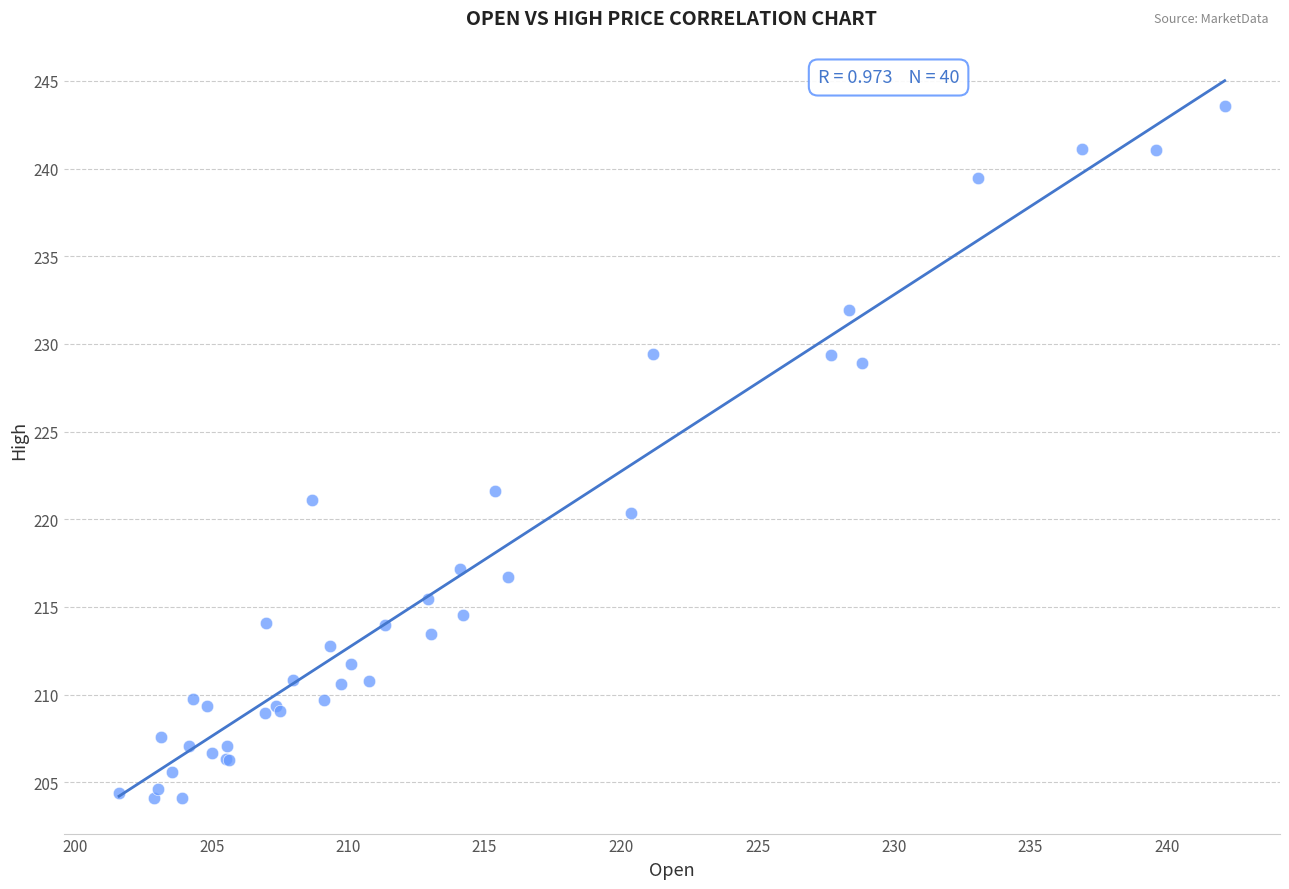

What Y value in the scatter plot is closest to 223?

221.6